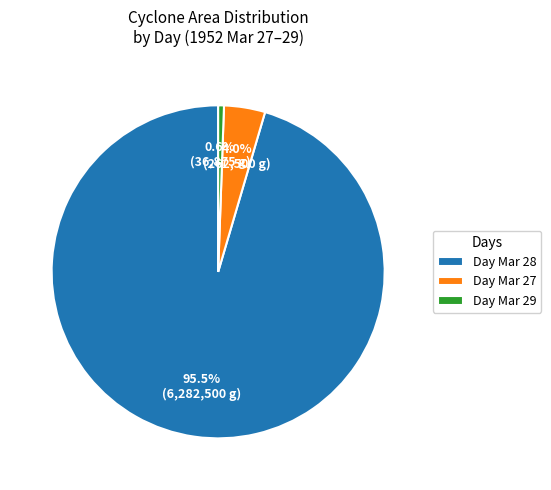

What is the largest slice in the pie chart?

Day Mar 28